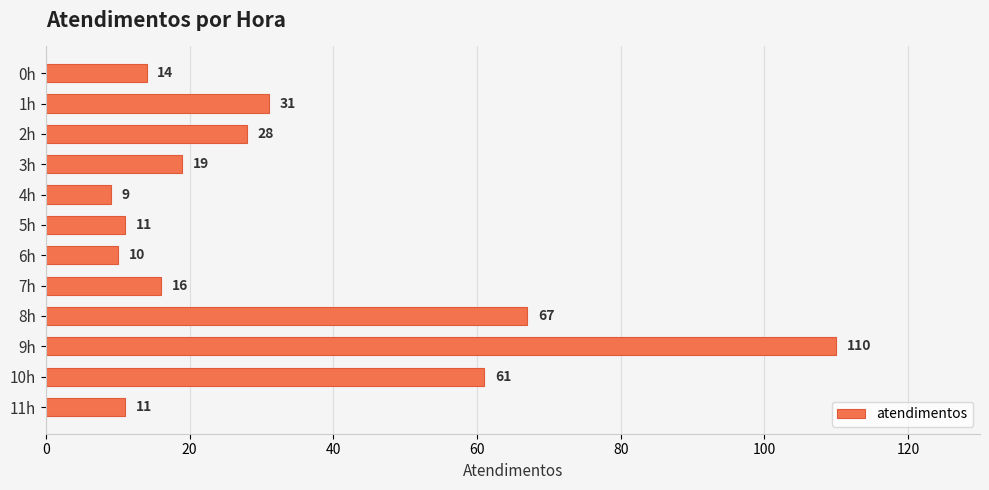

Between 3h and 7h, which is larger?

3h